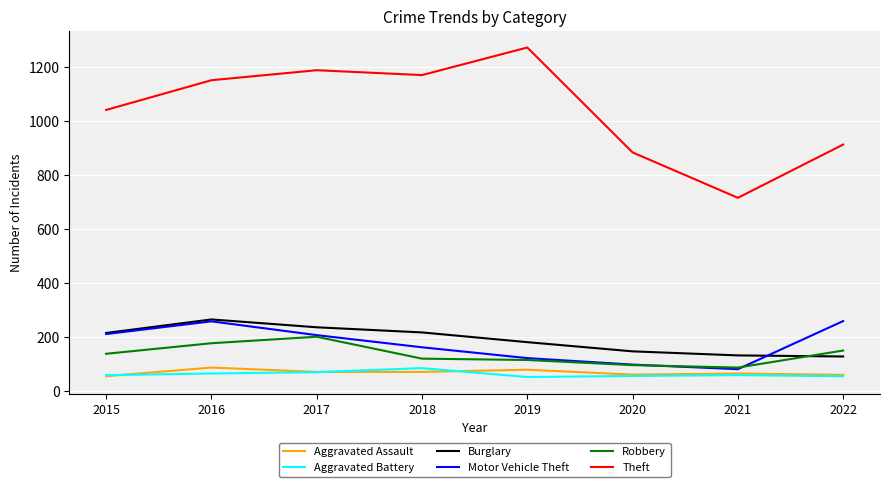

How many lines are shown in the chart?

6